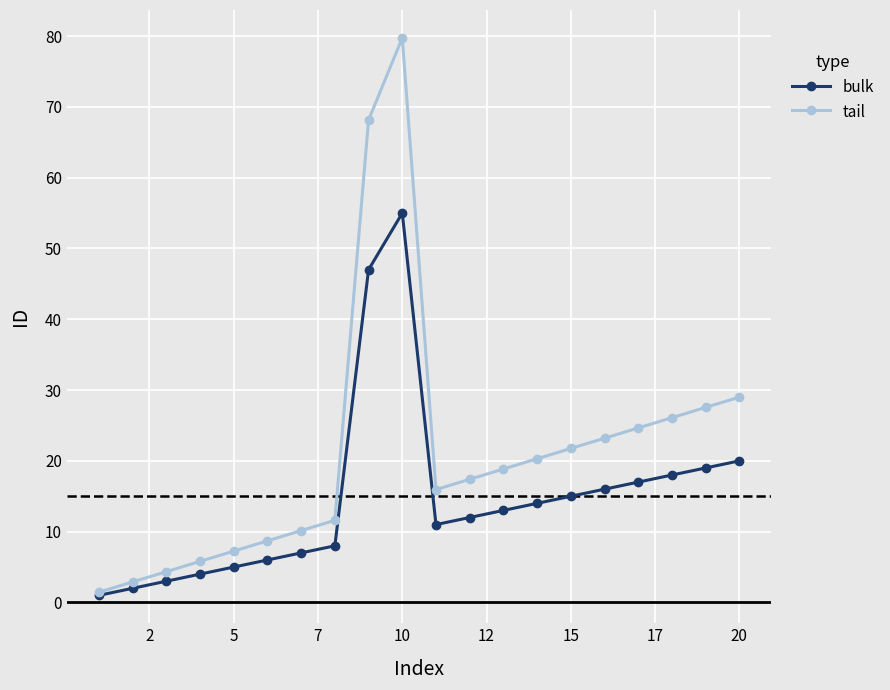

True or false: bulk has more than 0 interior local peaks.

True